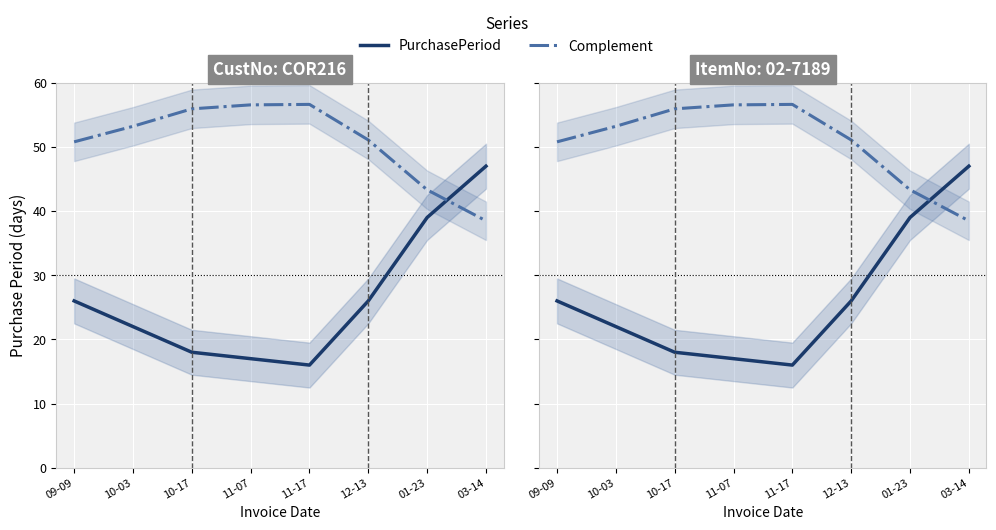

What is the maximum value for Complement?

56.6